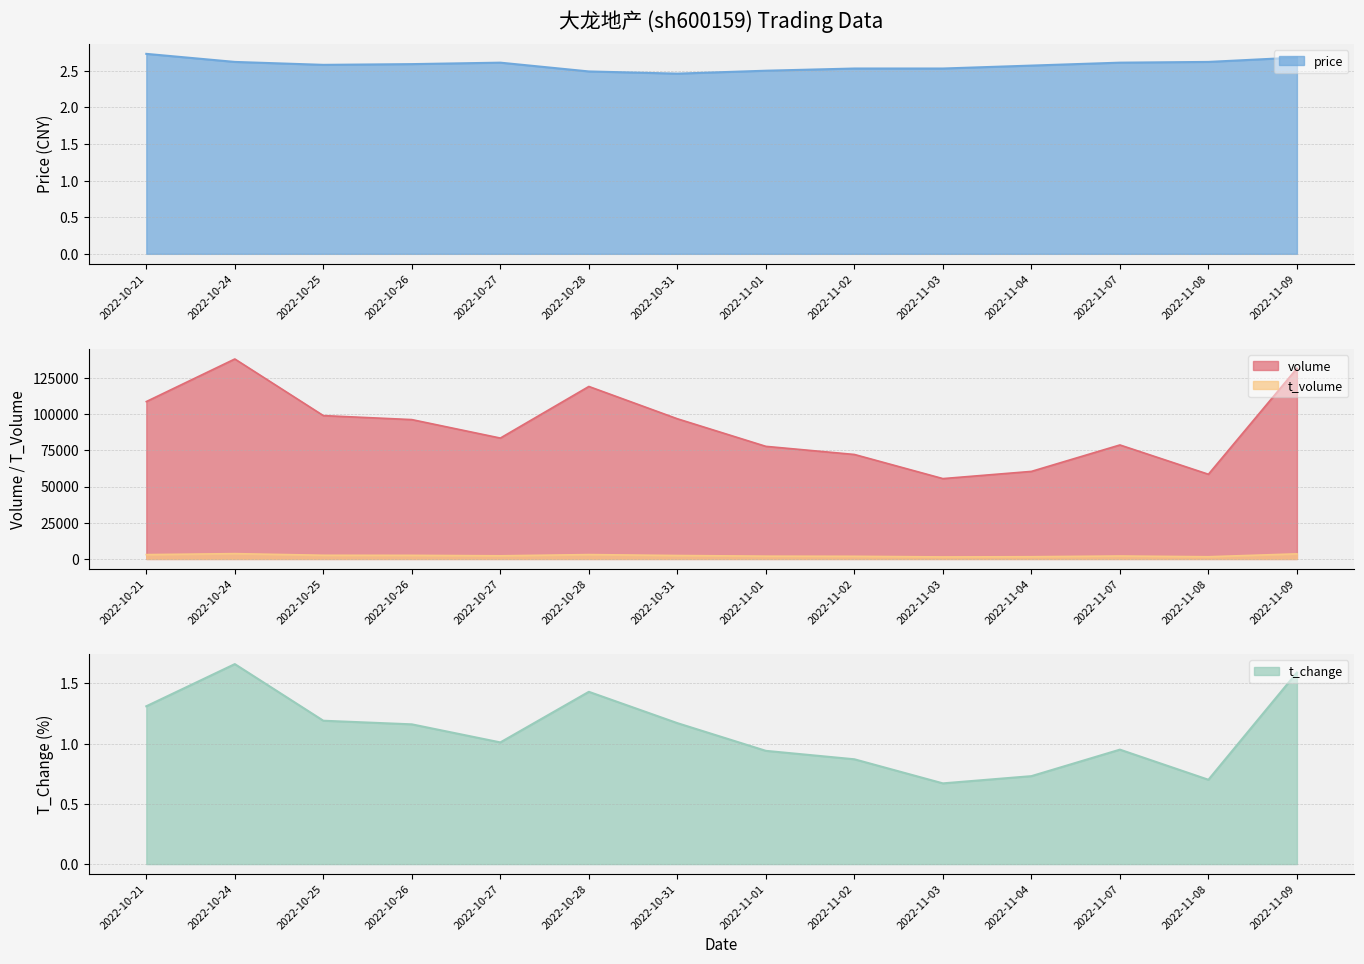

What is the difference between the highest and lowest values at 2022-10-27?

83437.0